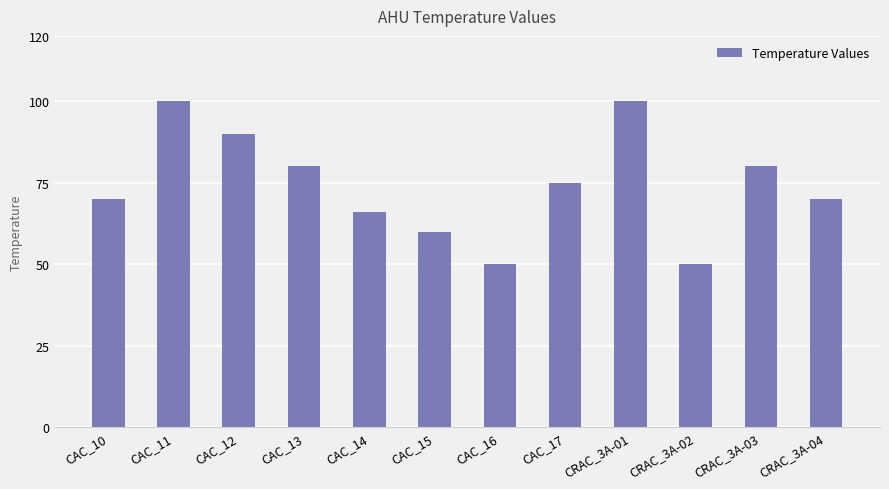

What is the approximate value at CAC_11, to the nearest 5?

100